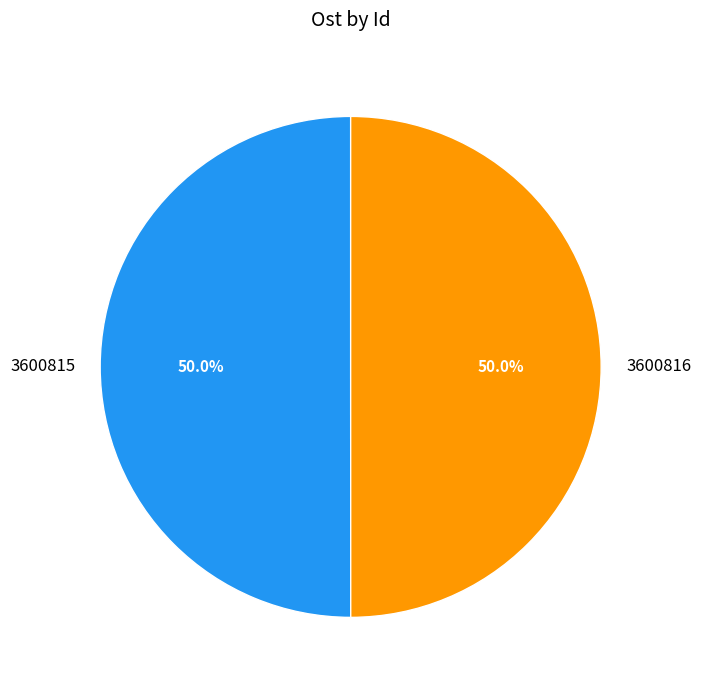

To the nearest percent, what is the combined percentage of 3600815 and 3600816?

100%